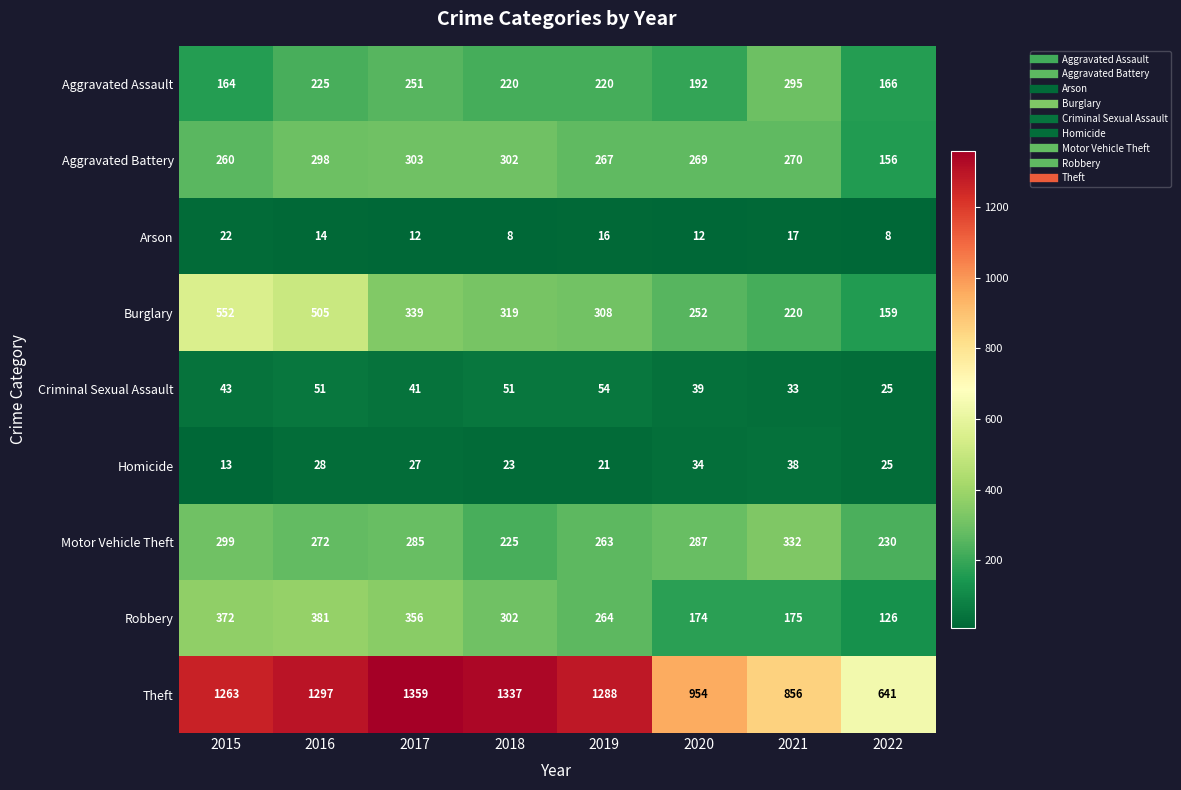

What is the smallest value displayed?

8